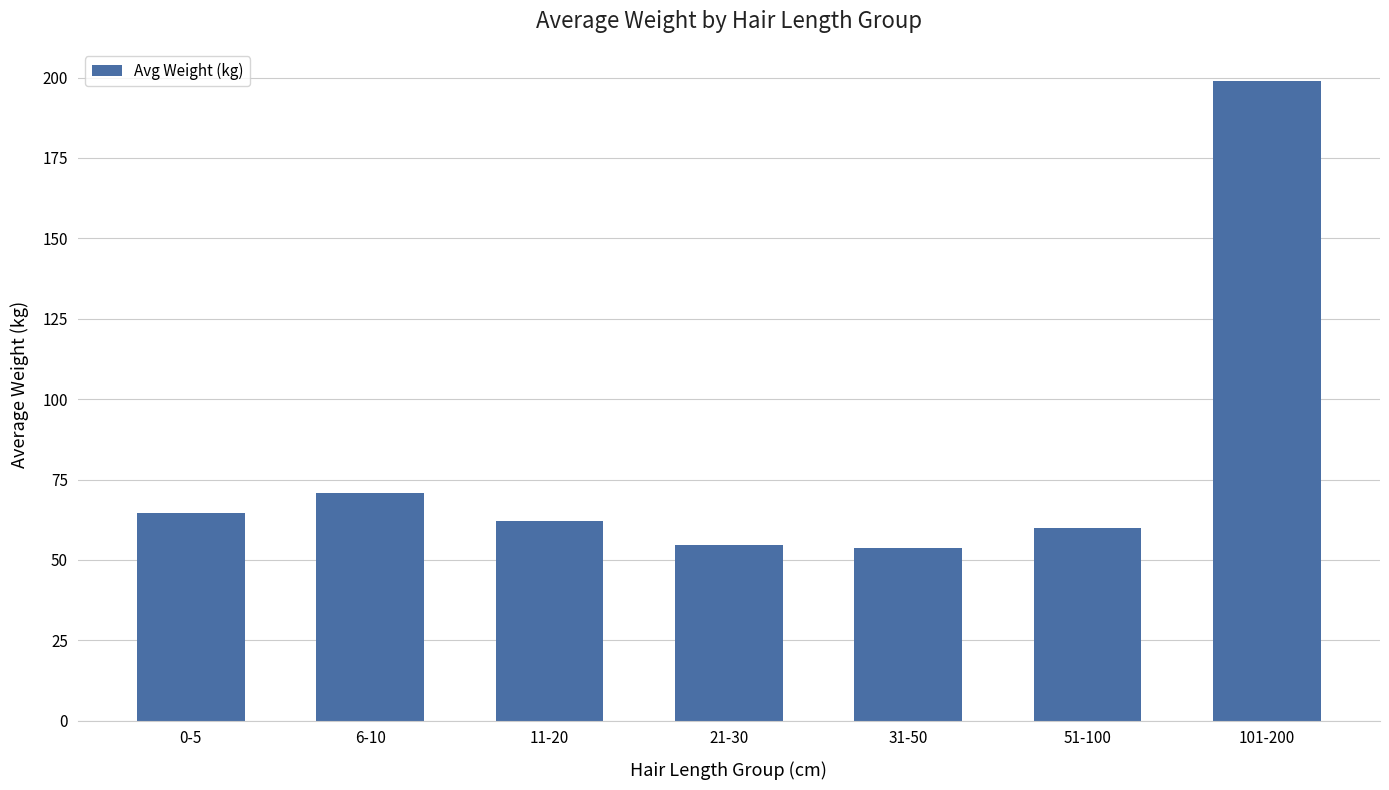

How many bars are there in total?

7